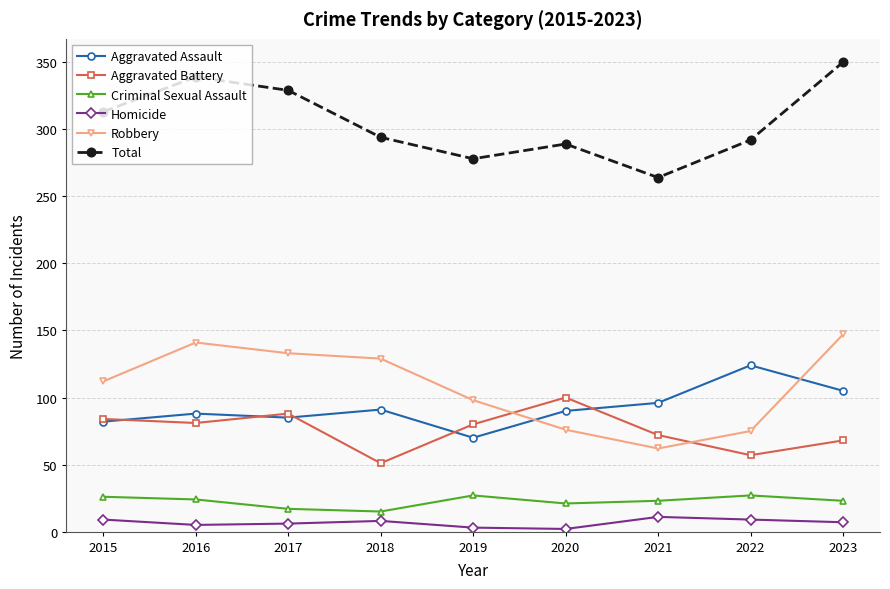

Which category has the lowest value in the Aggravated Battery series?

2018